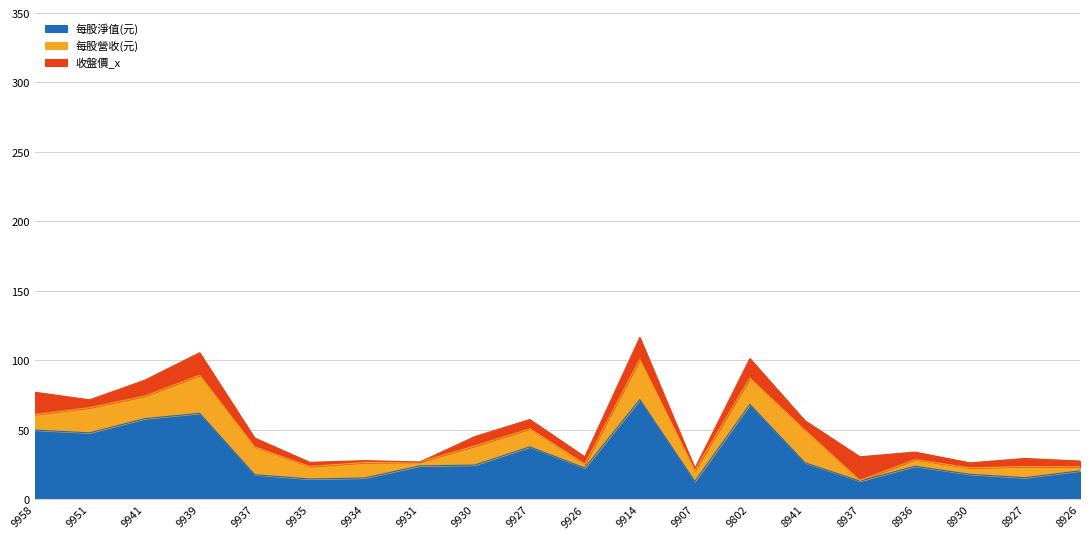

Where is the first local maximum for 每股營收(元)?

9951